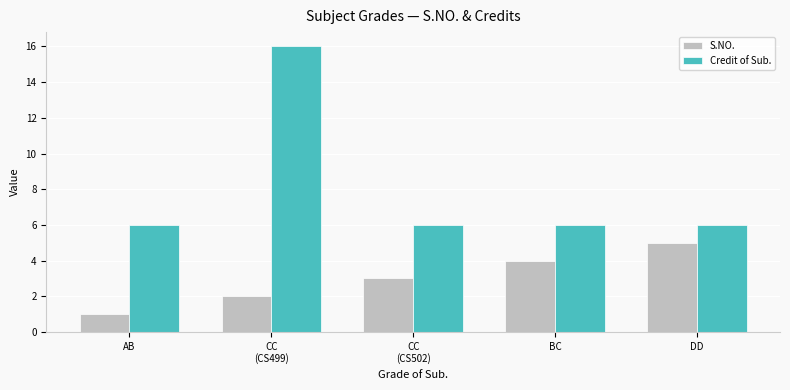

How many groups of bars are there?

5